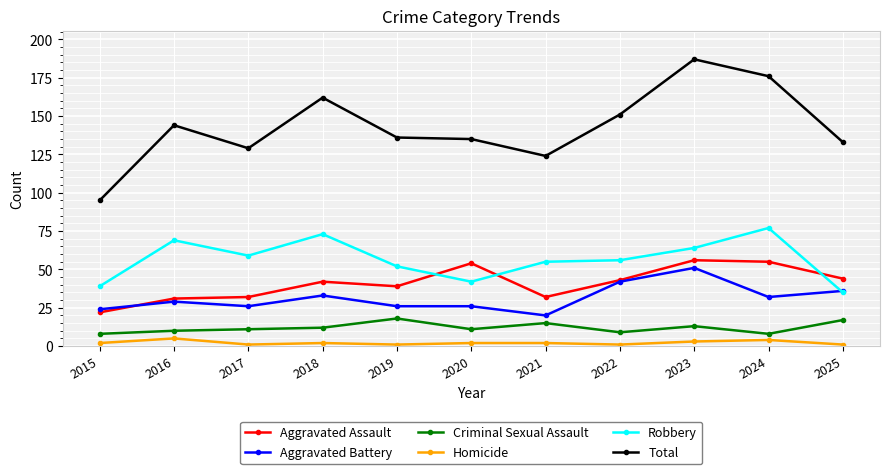

At which label does Robbery first exceed 56?

2016